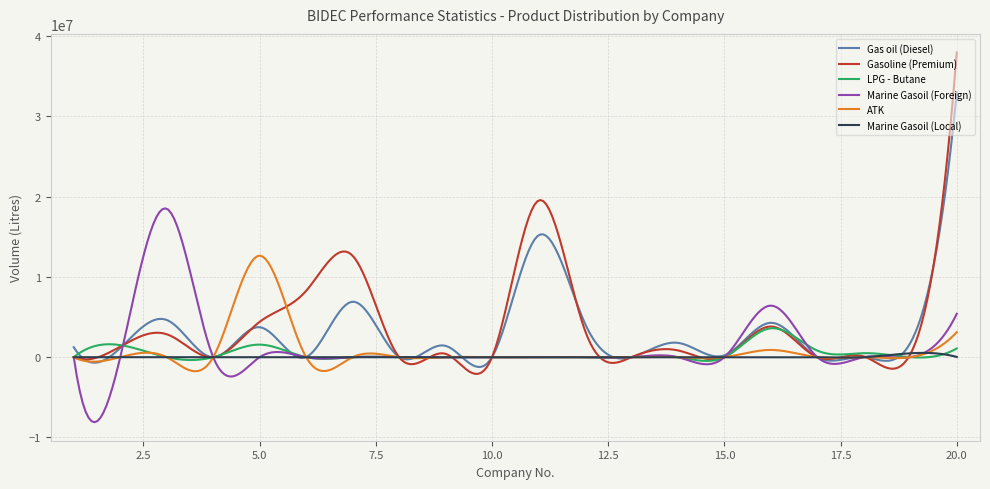

List the series in order of their peak value, lowest first.

Marine Gasoil (Local), LPG - Butane, ATK, Marine Gasoil (Foreign), Gas oil (Diesel), Gasoline (Premium)